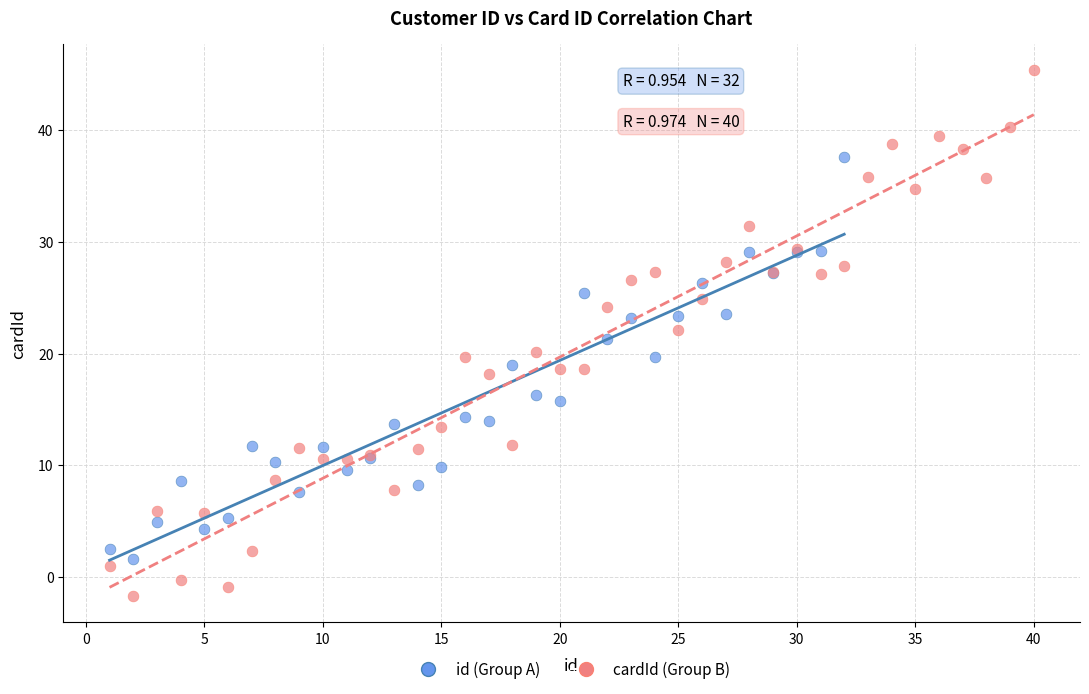

What are all the series names shown in the legend?

id (Group A), cardId (Group B)